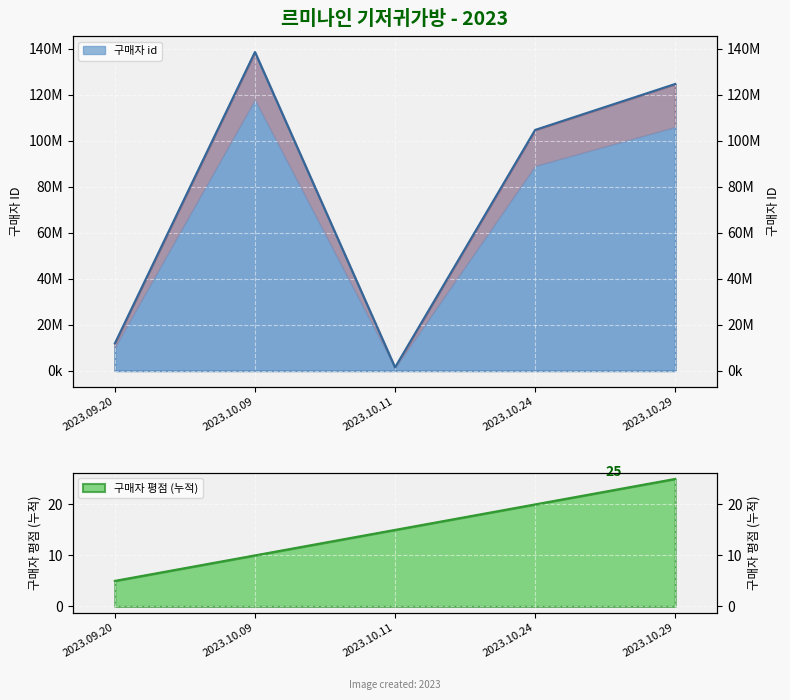

Approximately how many times larger is the value at 2023.10.29 compared to 2023.10.09?

0.9